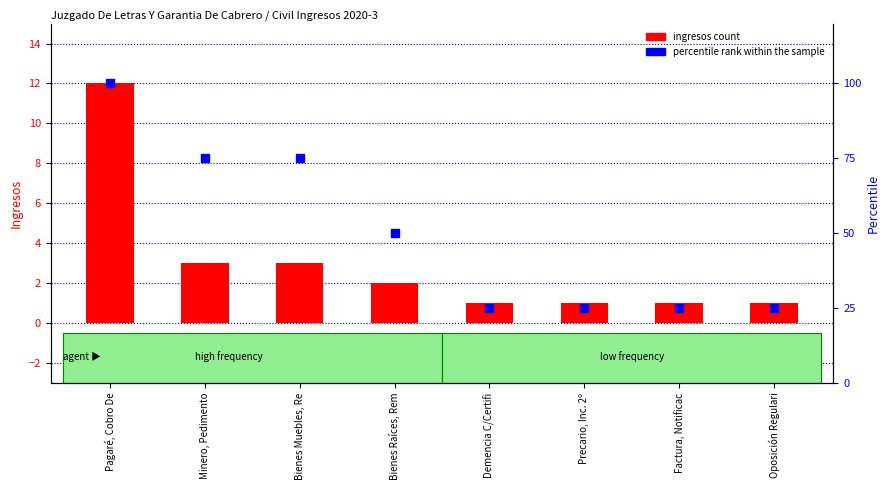

At how many categories does at least one series exceed 79?

1